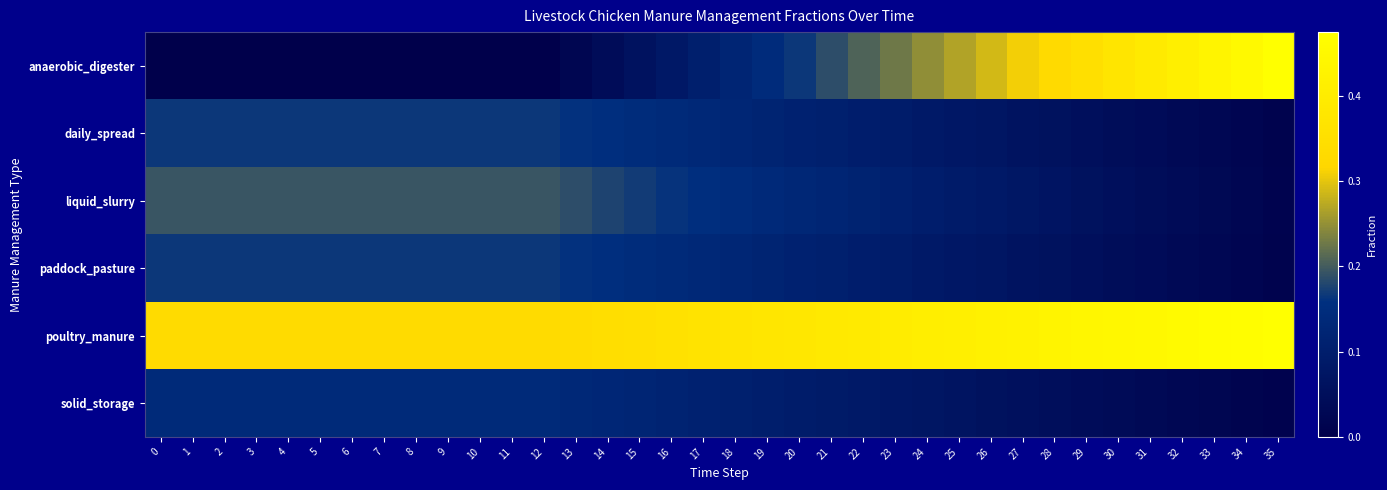

What is the total value across all series at 23?

1.0